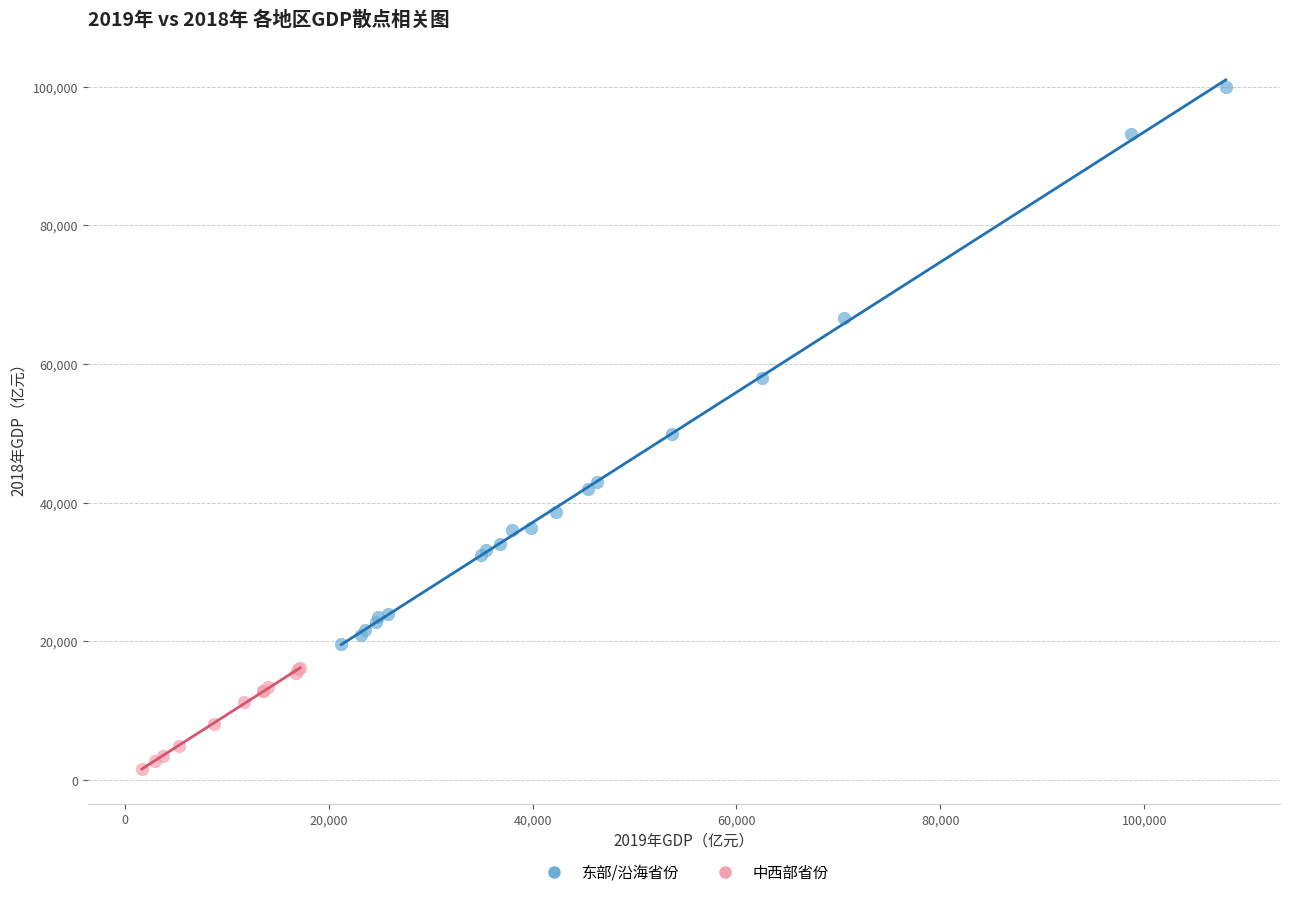

Which series has the widest spread of Y values?

东部/沿海省份